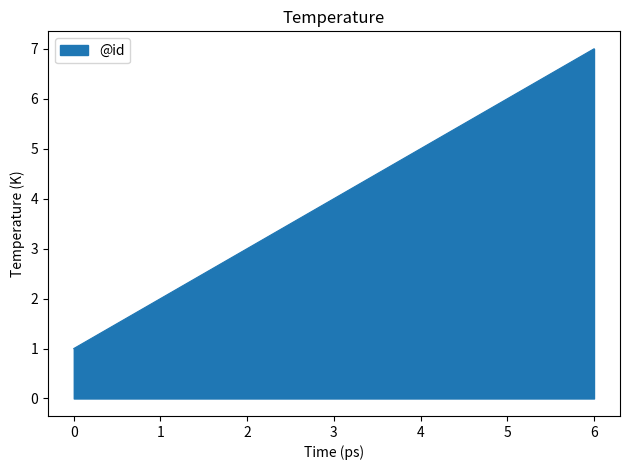

Rank the categories by value from highest to lowest.

6, 5, 4, 3, 2, 1, 0